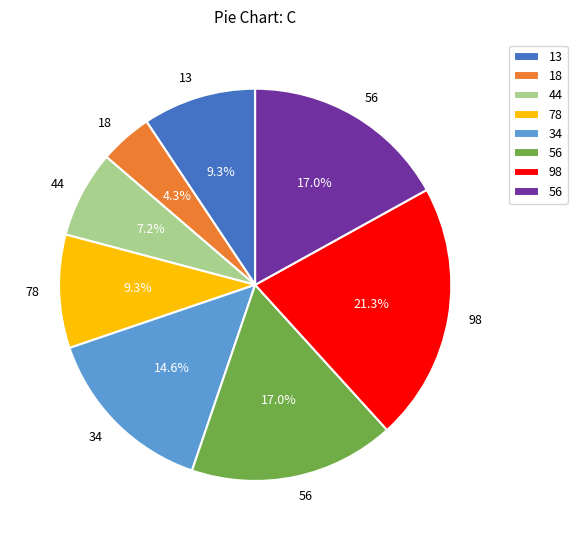

Does any single category account for the majority?

No